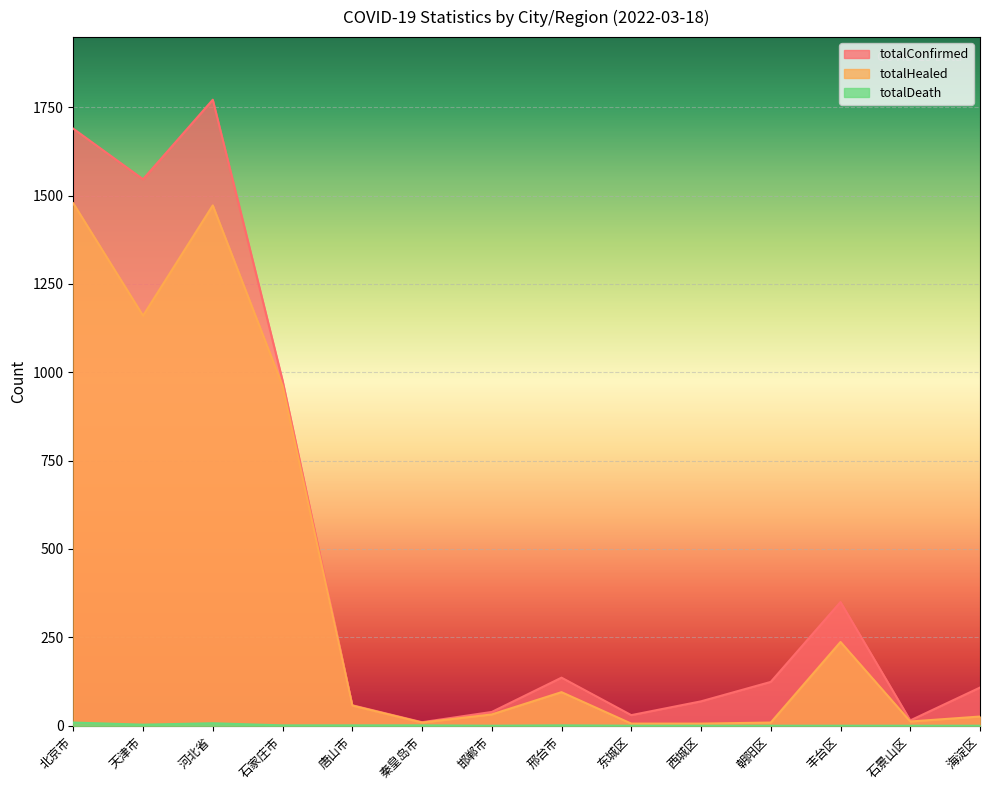

Reading left to right, extract all data points from this chart.

totalConfirmed: 1689	1546	1771	977	58	10	39	136	30	69	124	350	15	108
totalHealed: 1478	1160	1472	962	57	9	32	95	6	6	9	237	12	26
totalDeath: 9	3	7	1	1	1	0	1	0	0	0	0	0	0